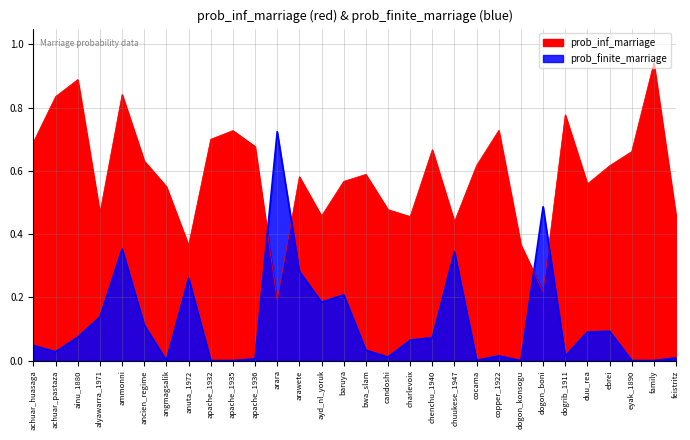

True or false: prob_inf_marriage has a value of 1.2 at achuar_huasaga.

False